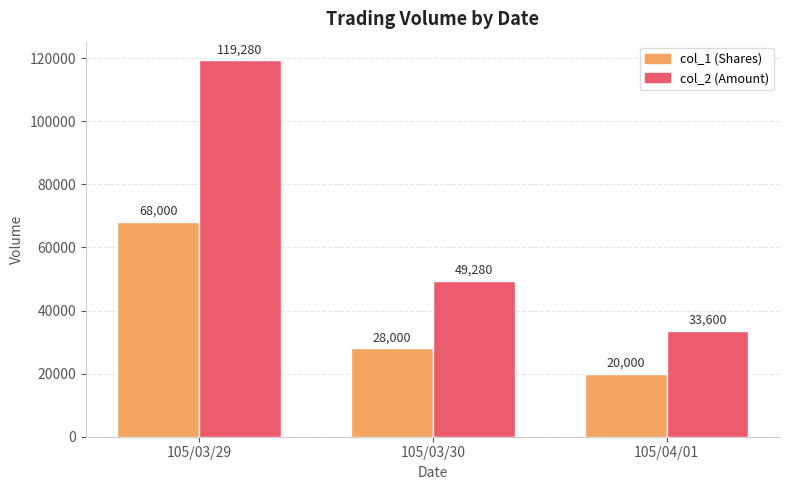

Count the number of categories in the chart.

3